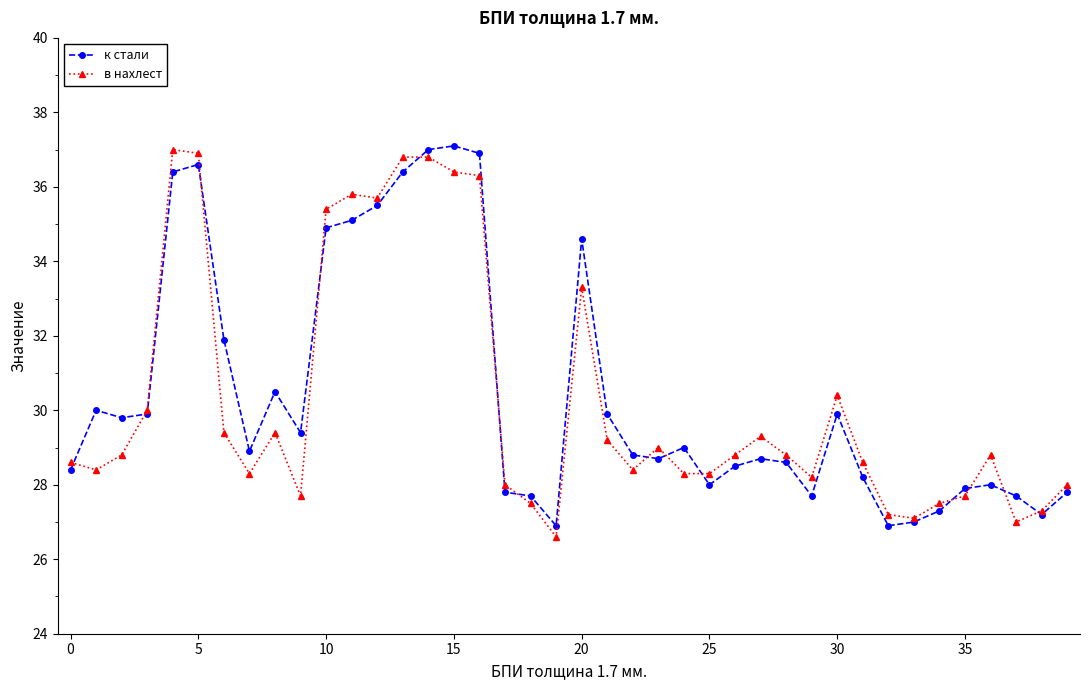

What is the average value of the в нахлест series?

30.3